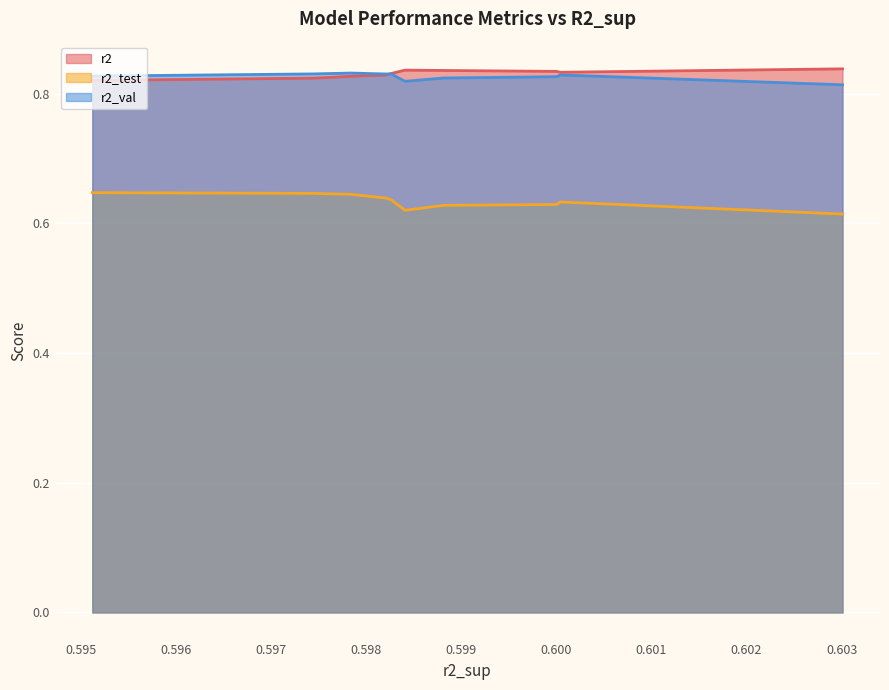

In r2_test, how many points are lower than both neighbors (excluding endpoints)?

1